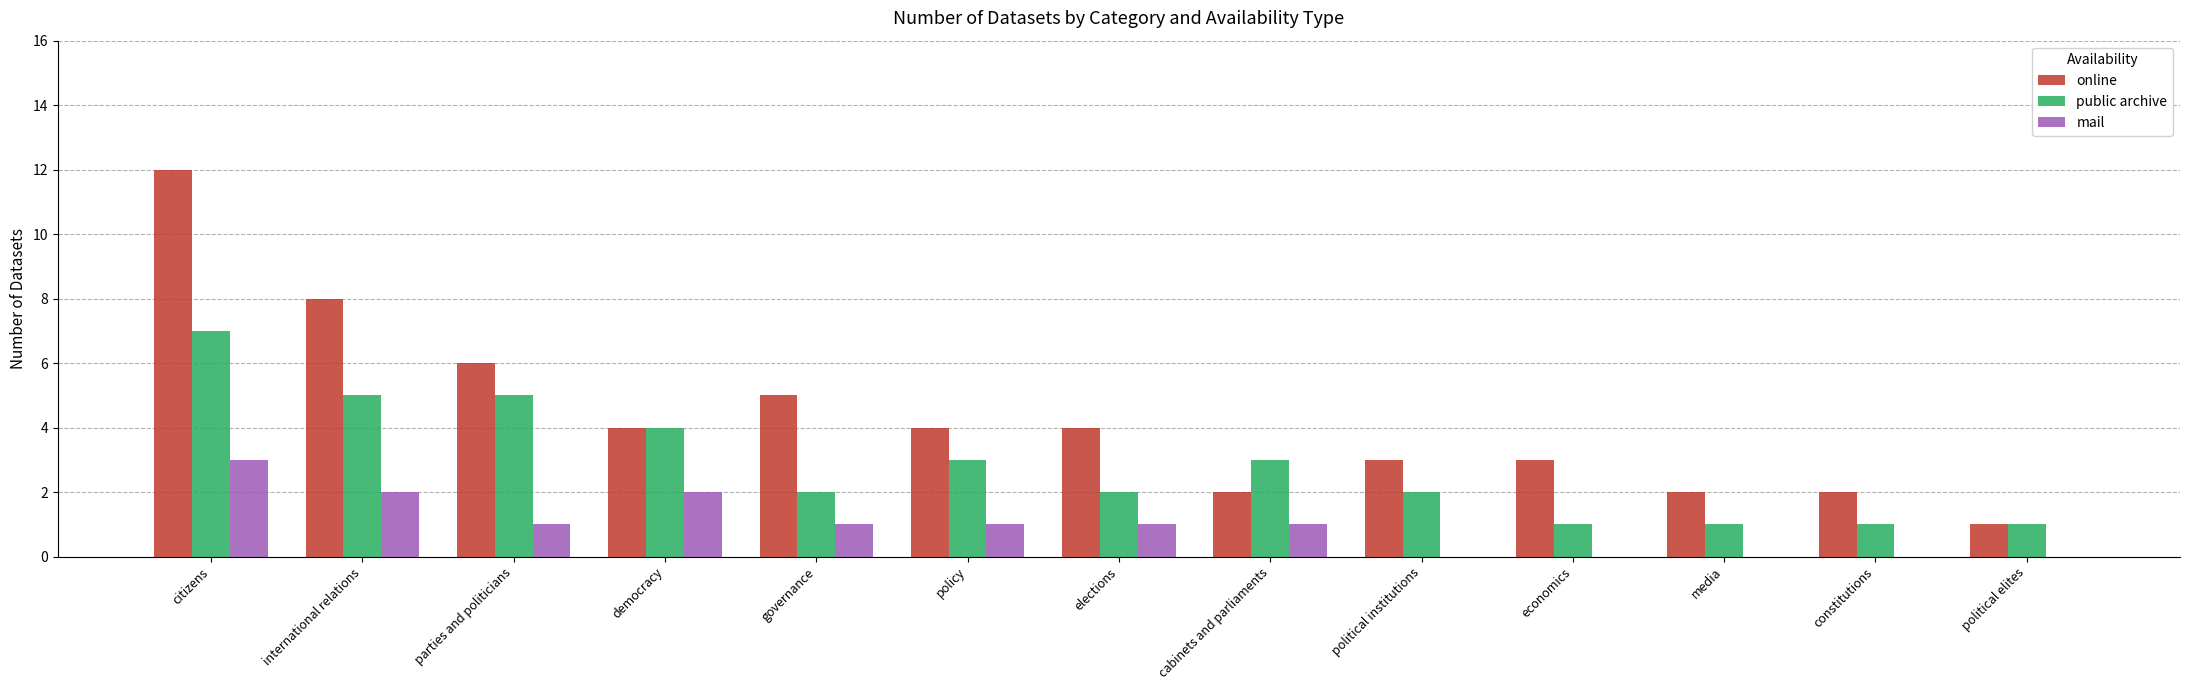

Which series has the largest total across all categories?

online